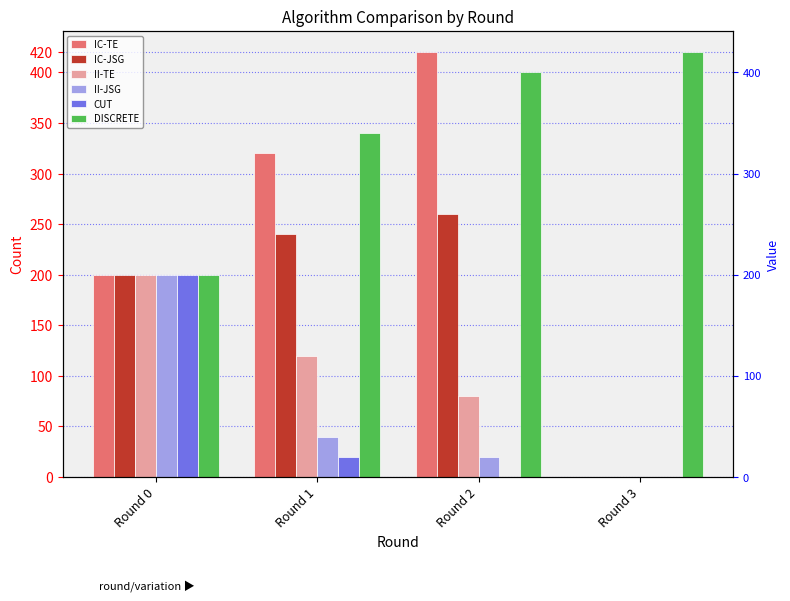

How many data points in CUT are above 20?

1